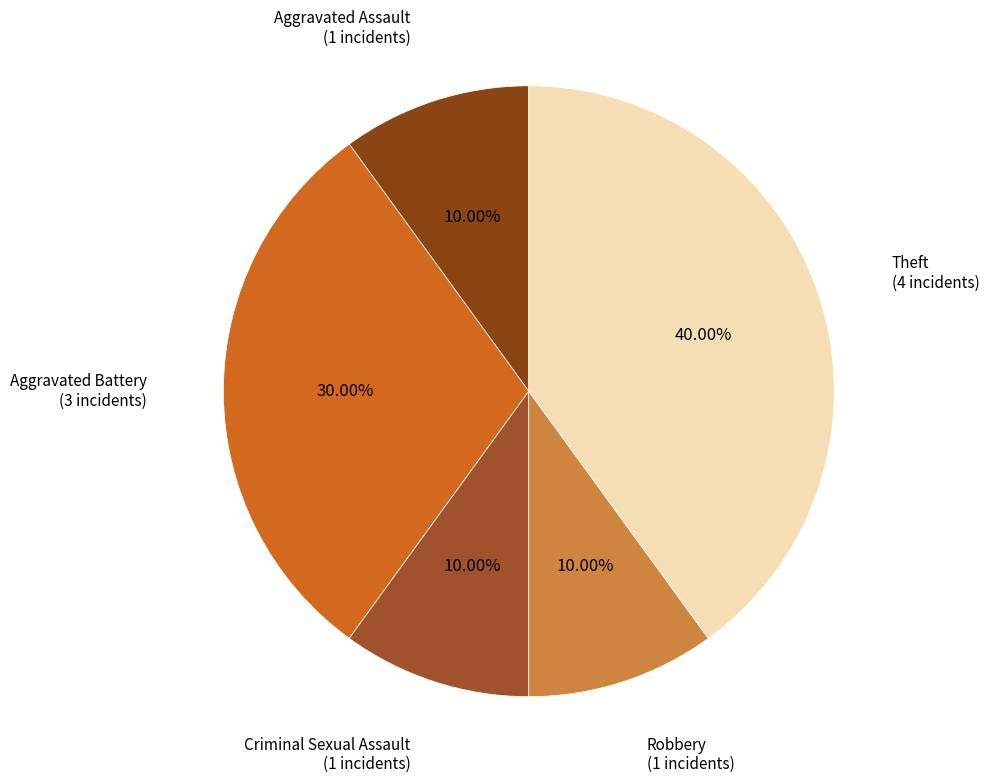

What percentage do Aggravated Assault and Theft together represent?

50.0%